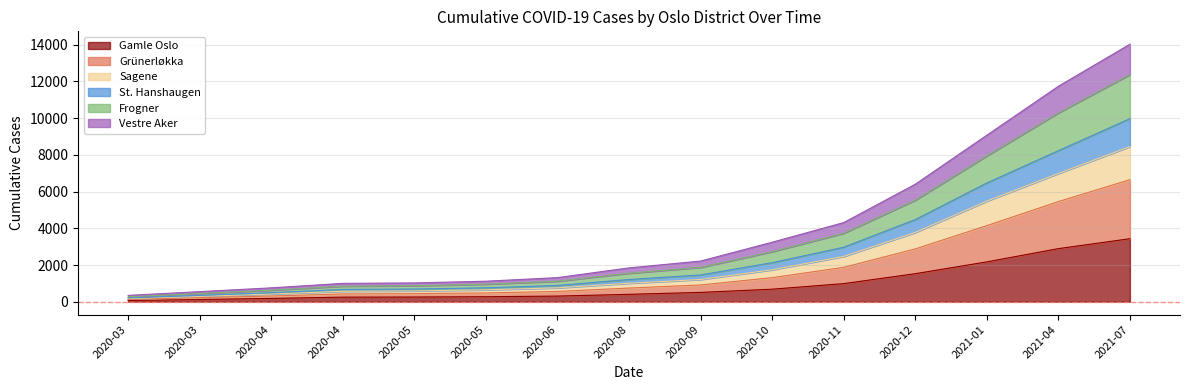

Which category has the lowest value in the Gamle Oslo series?

2020-03